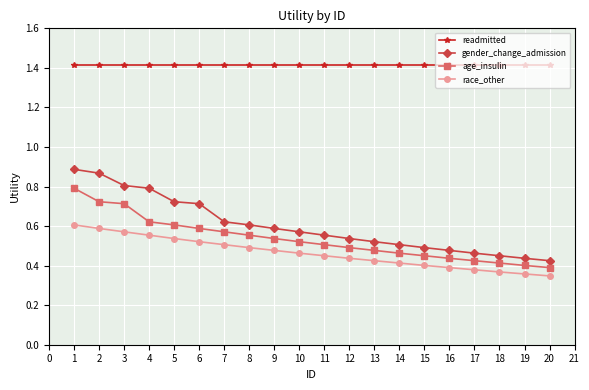

What is the spread (max minus min) of values at 12?

1.0